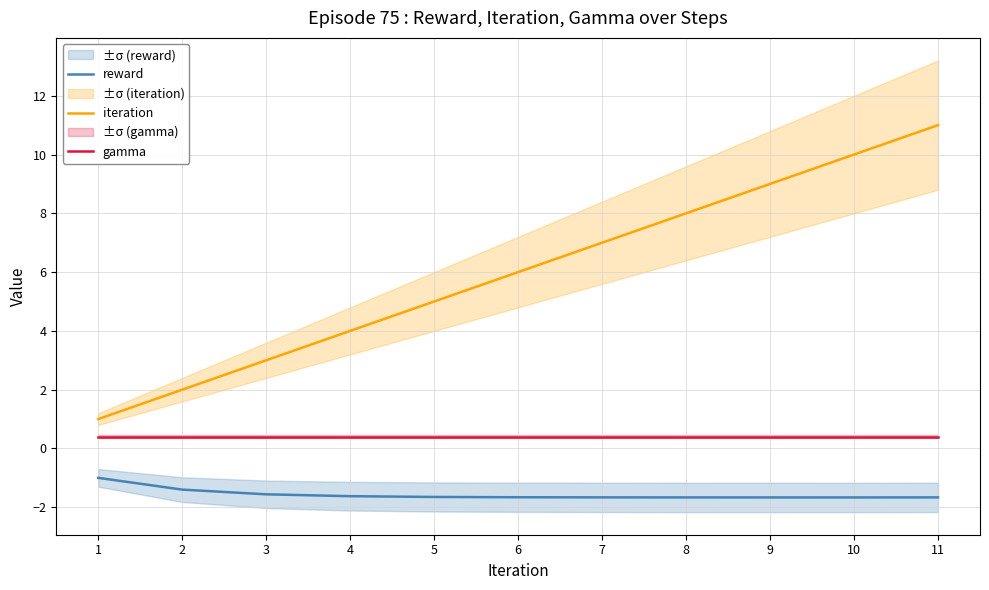

True or false: gamma has a value of 0.7 at 11.

False